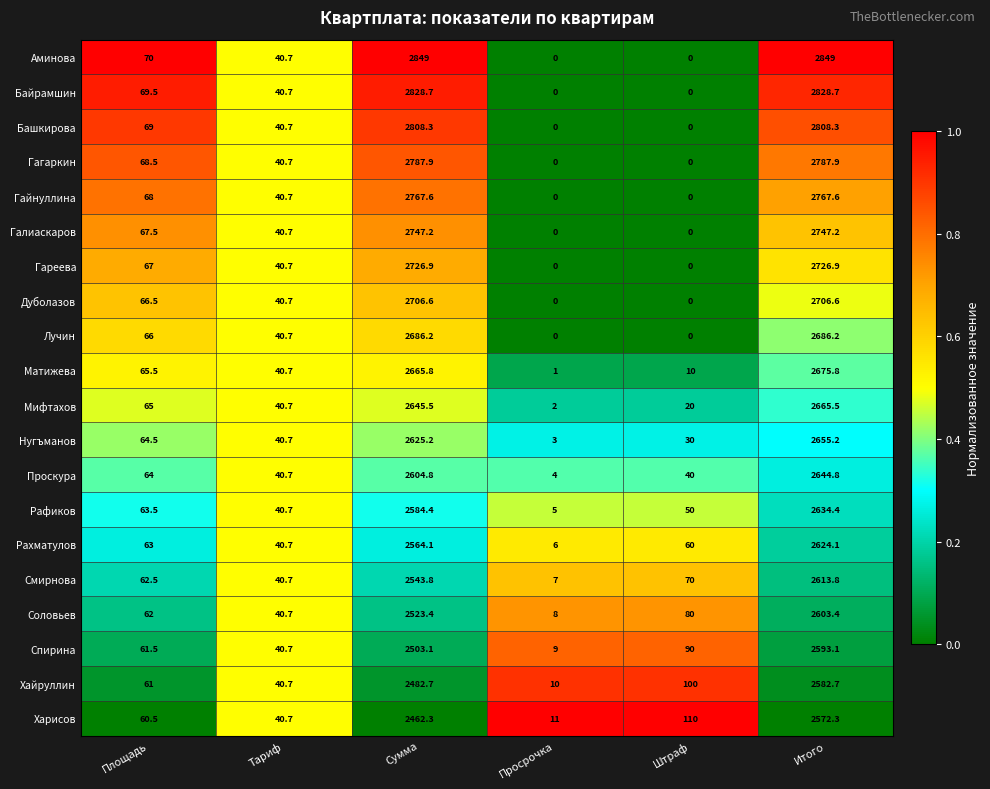

Is it true that Гагаркин equals 2787.9 at Сумма?

True